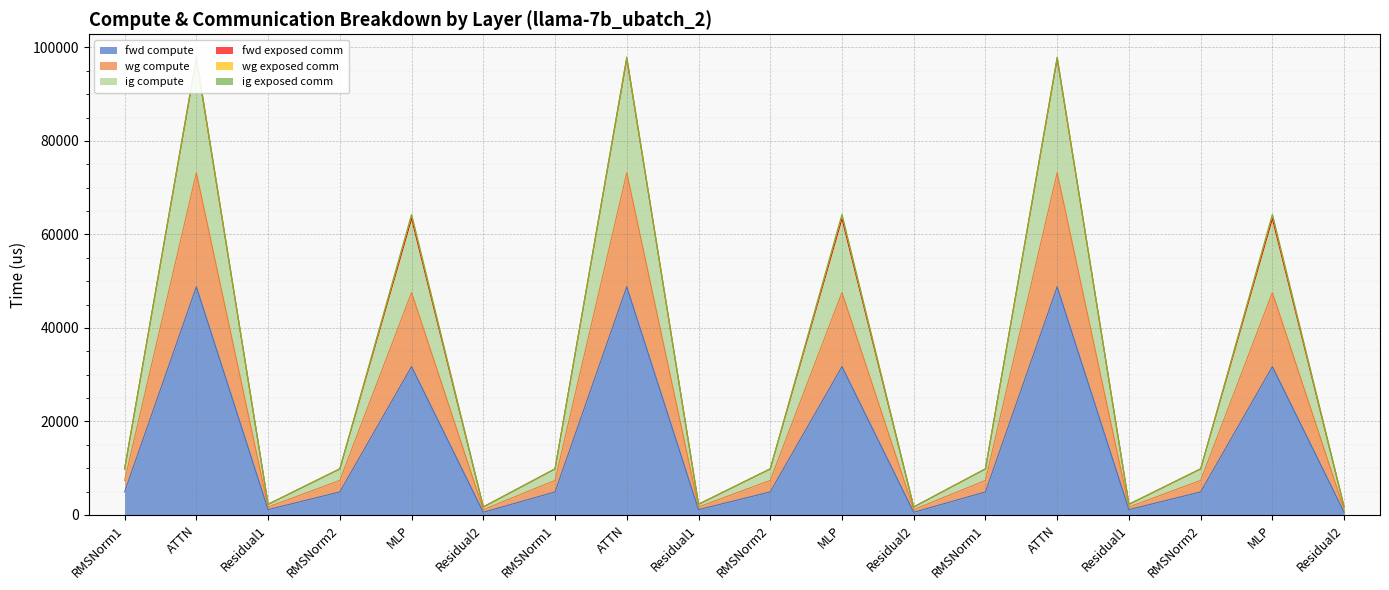

Does the chart display data point markers on the line(s)?

No